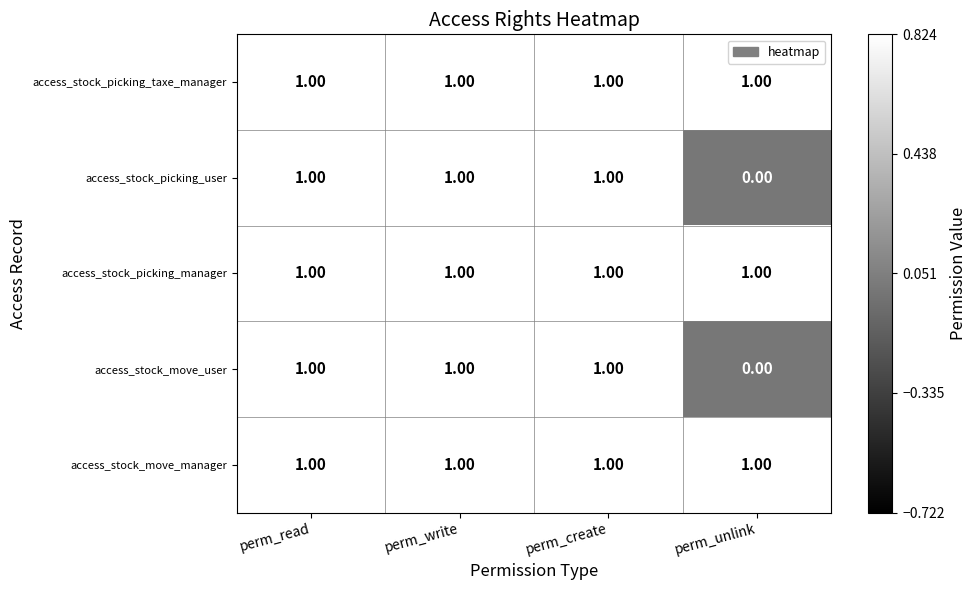

How many distinct data groups are displayed?

5